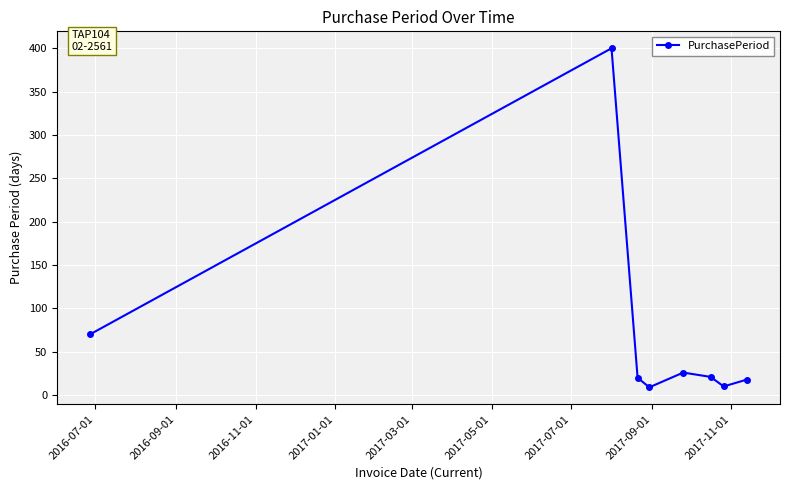

How many data points does each series have?

8